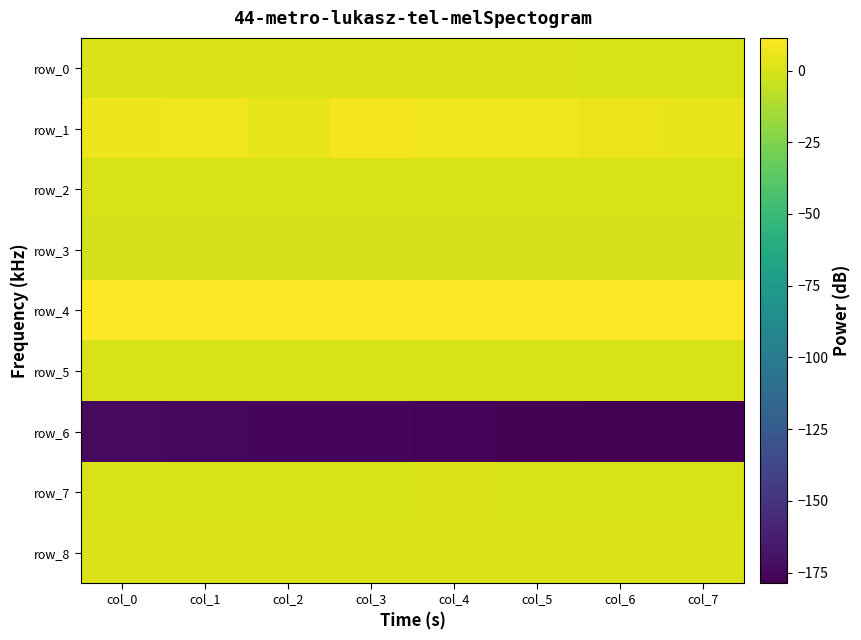

Which label corresponds to the largest value in the chart?

col_0